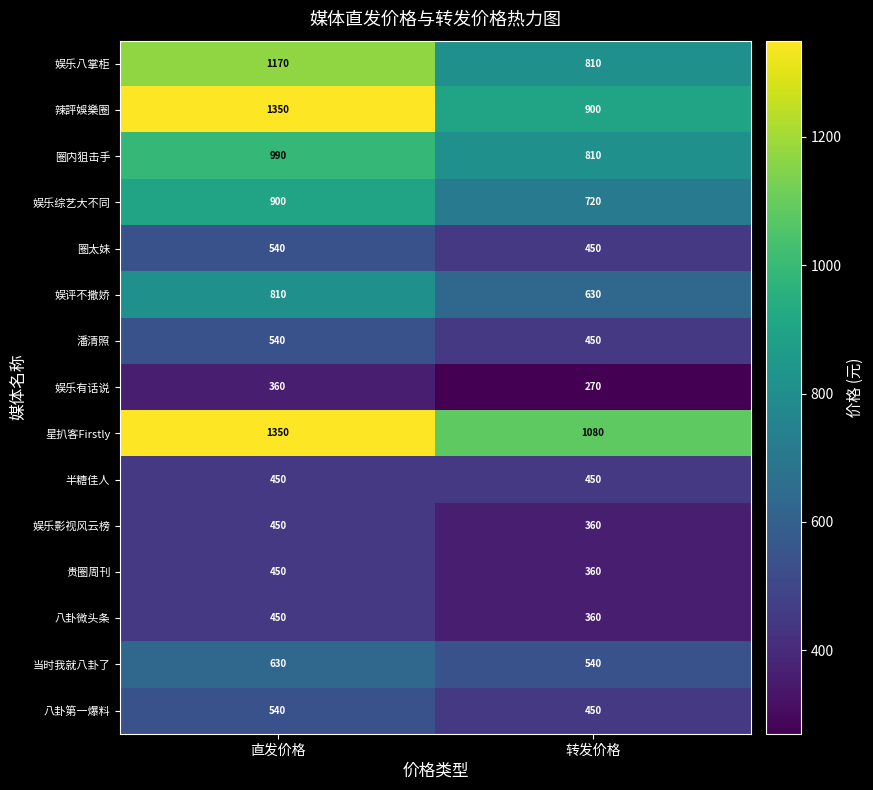

What is the sum of the 圈太妹 values at 转发价格 and 直发价格?

990